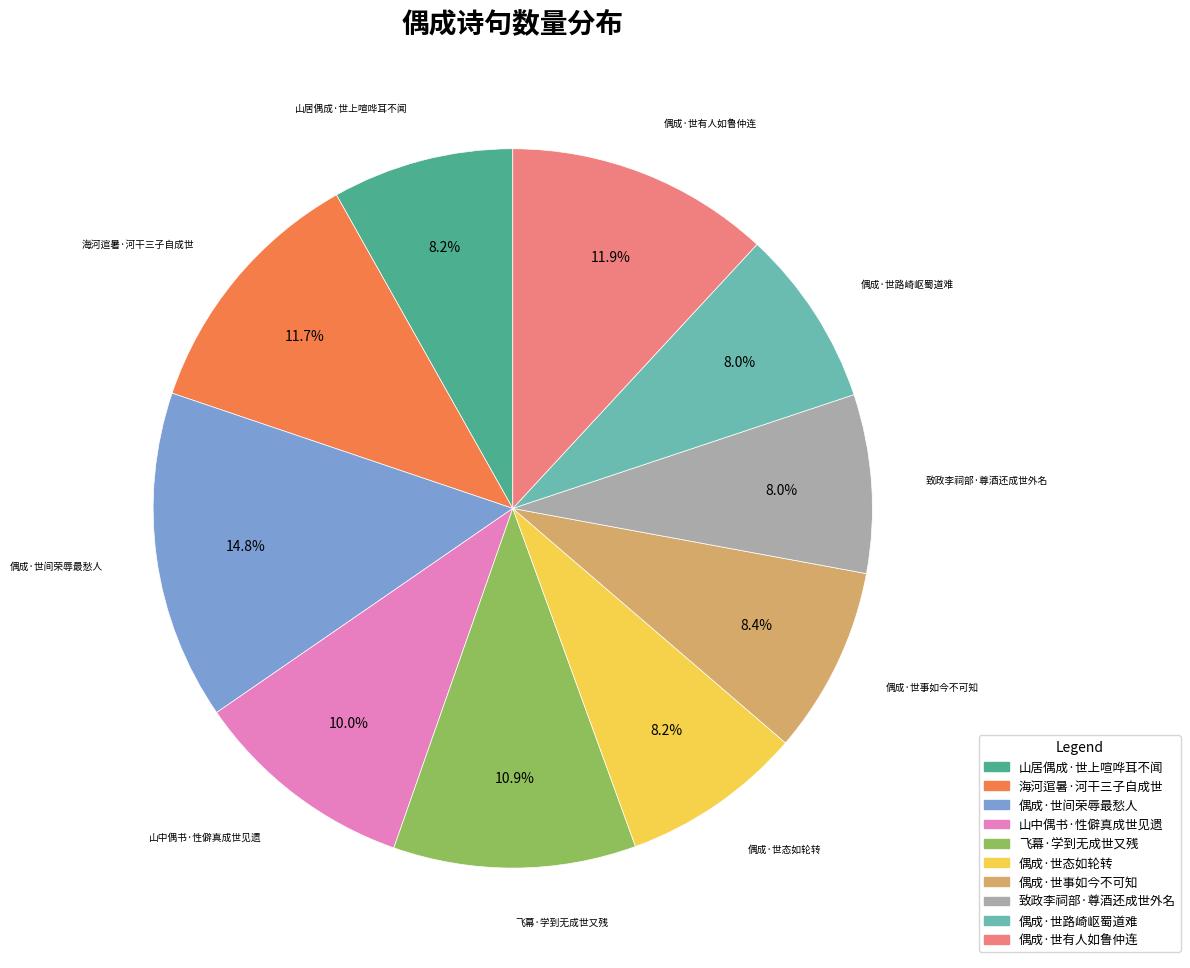

Between 海河逭暑·河干三子自成世 and 飞幕·学到无成世又残, which is larger?

海河逭暑·河干三子自成世